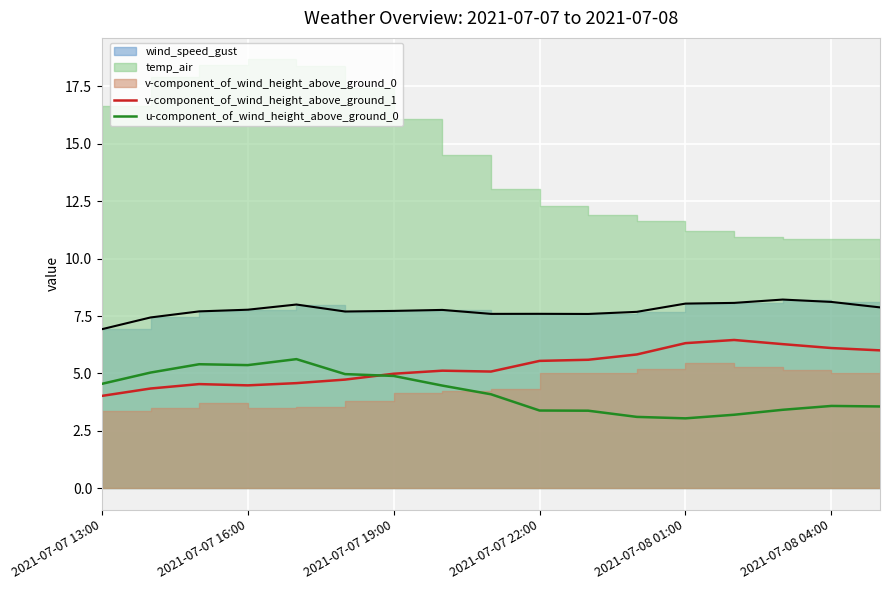

What is the highest value of the u-component_of_wind_height_above_ground_0 series?

5.6